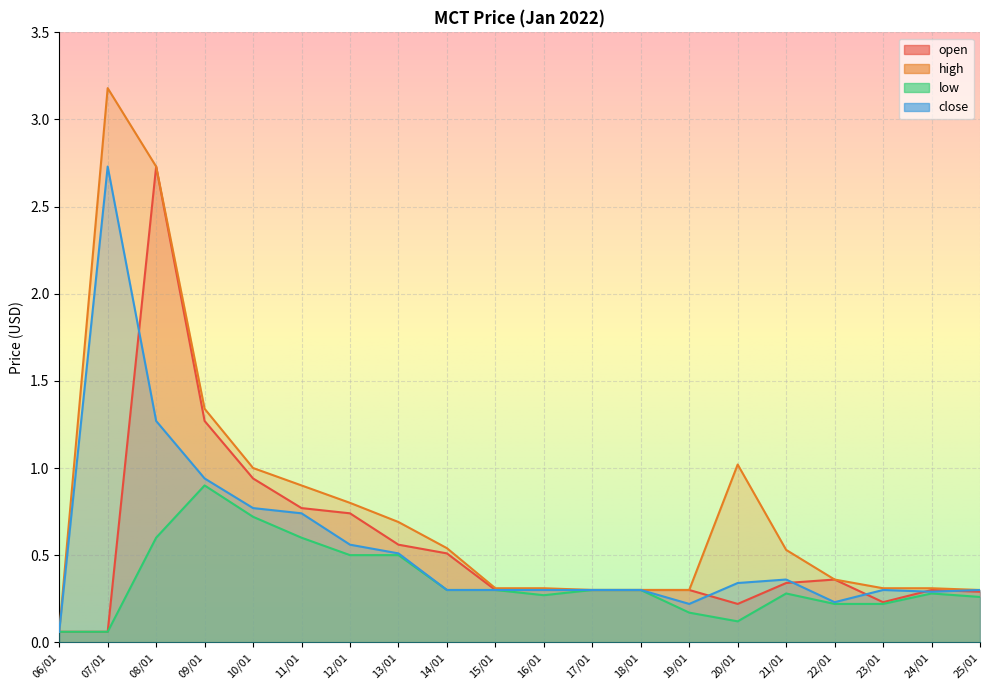

How many interior local peaks does the high series have?

2